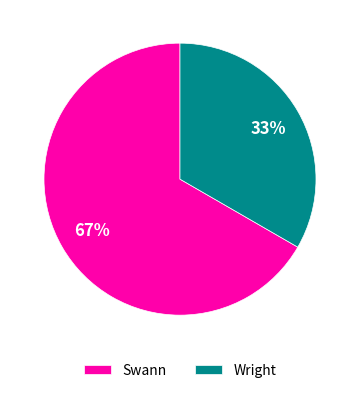

What is the smallest slice in the pie chart?

Wright